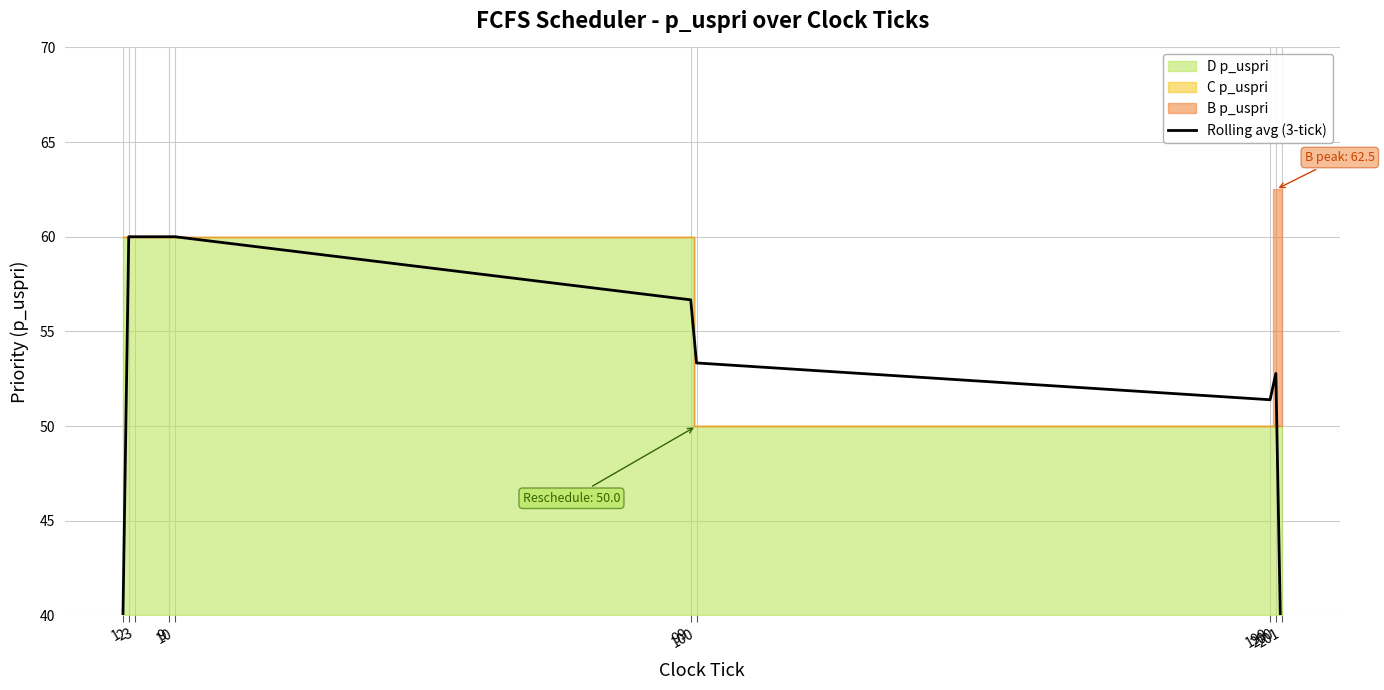

What is the sum of the values at 200 and 2?

112.8